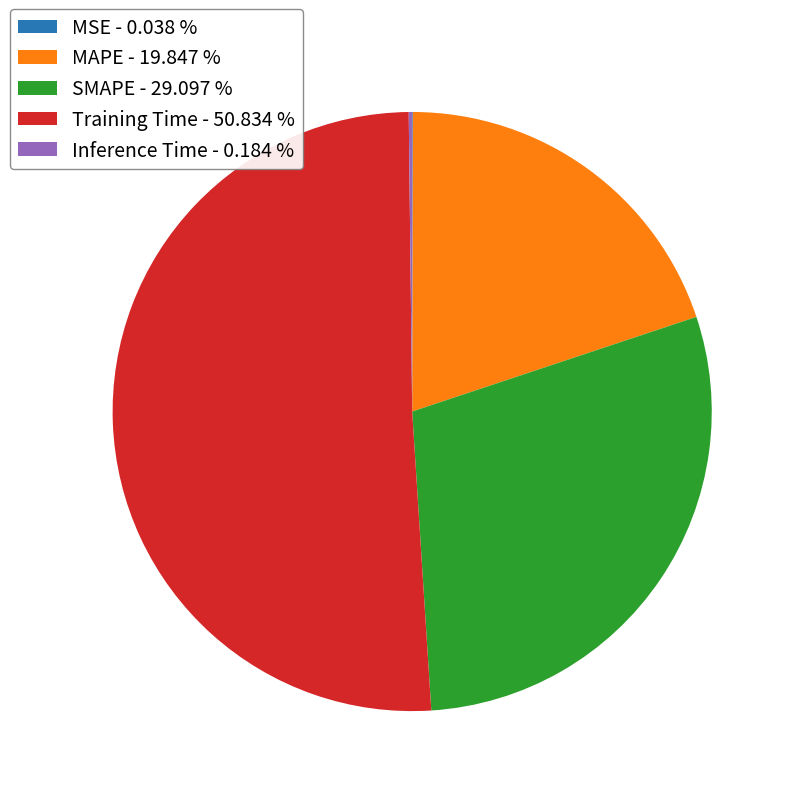

Does Training Time represent more than half of the total?

Yes